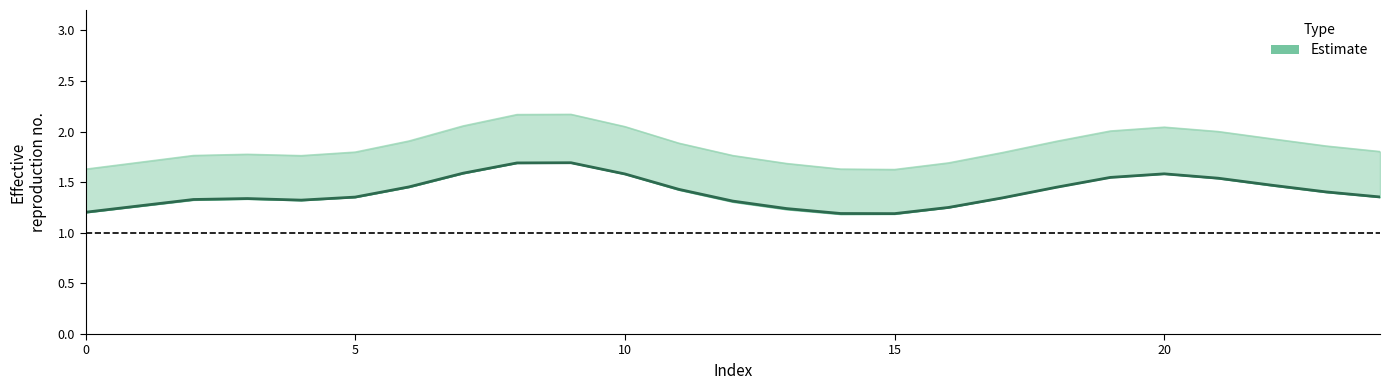

Where is the data nearest to the value 1?

15